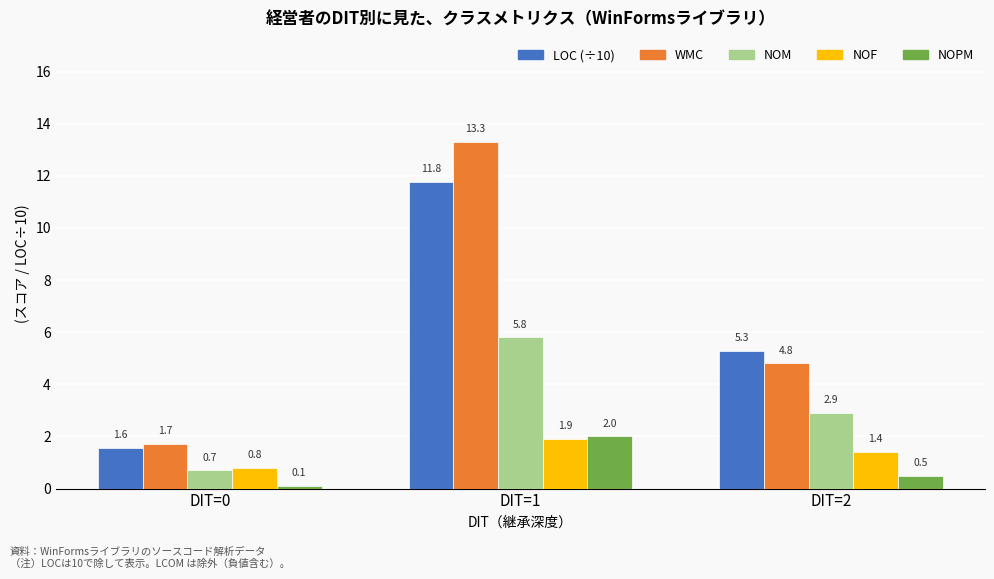

What is the spread (max minus min) of values at DIT=1?

11.4